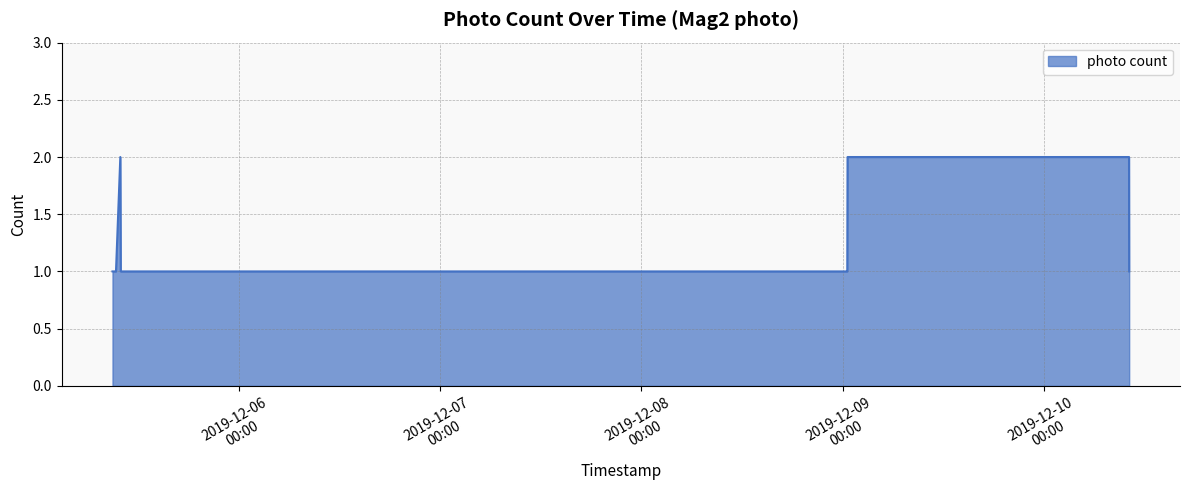

Does the chart have visible grid lines?

Yes